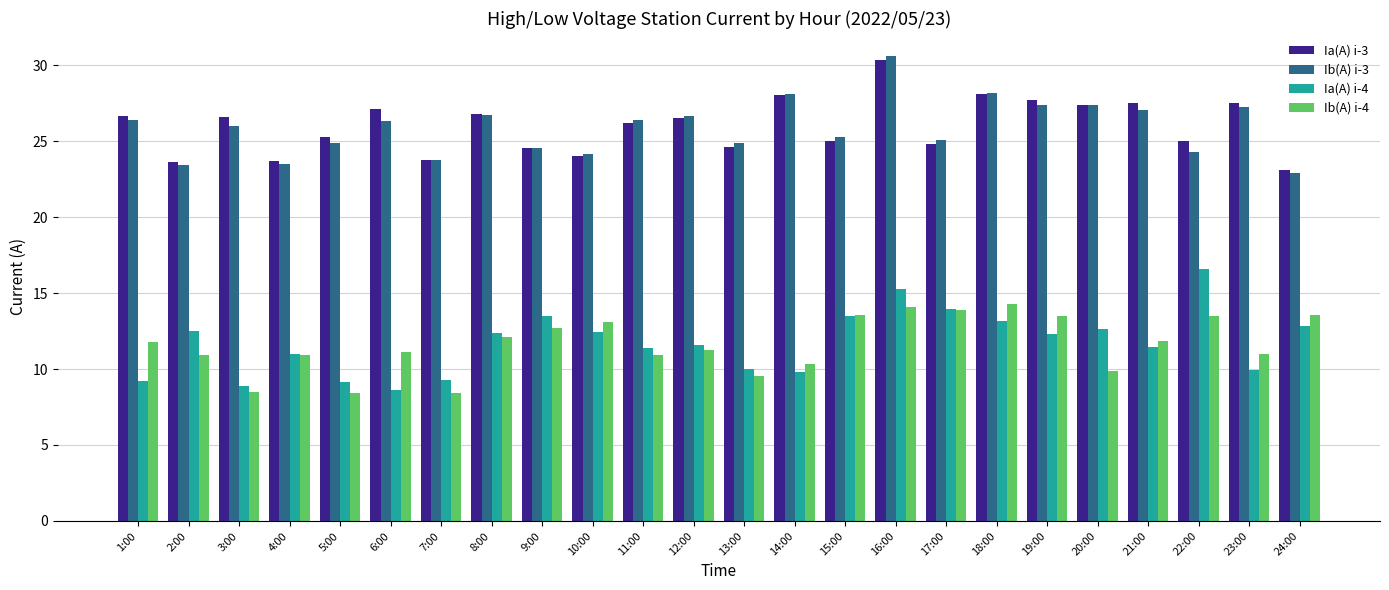

What is the lowest value of the Ia(A) i-3 series?

23.1